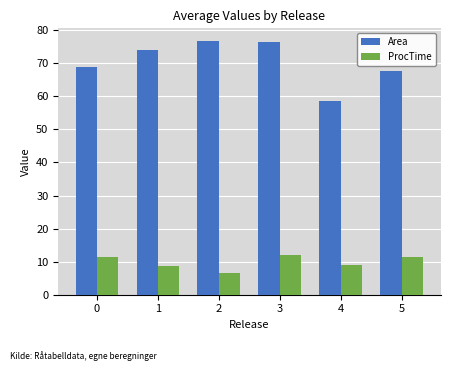

Which series has the largest total across all categories?

Area